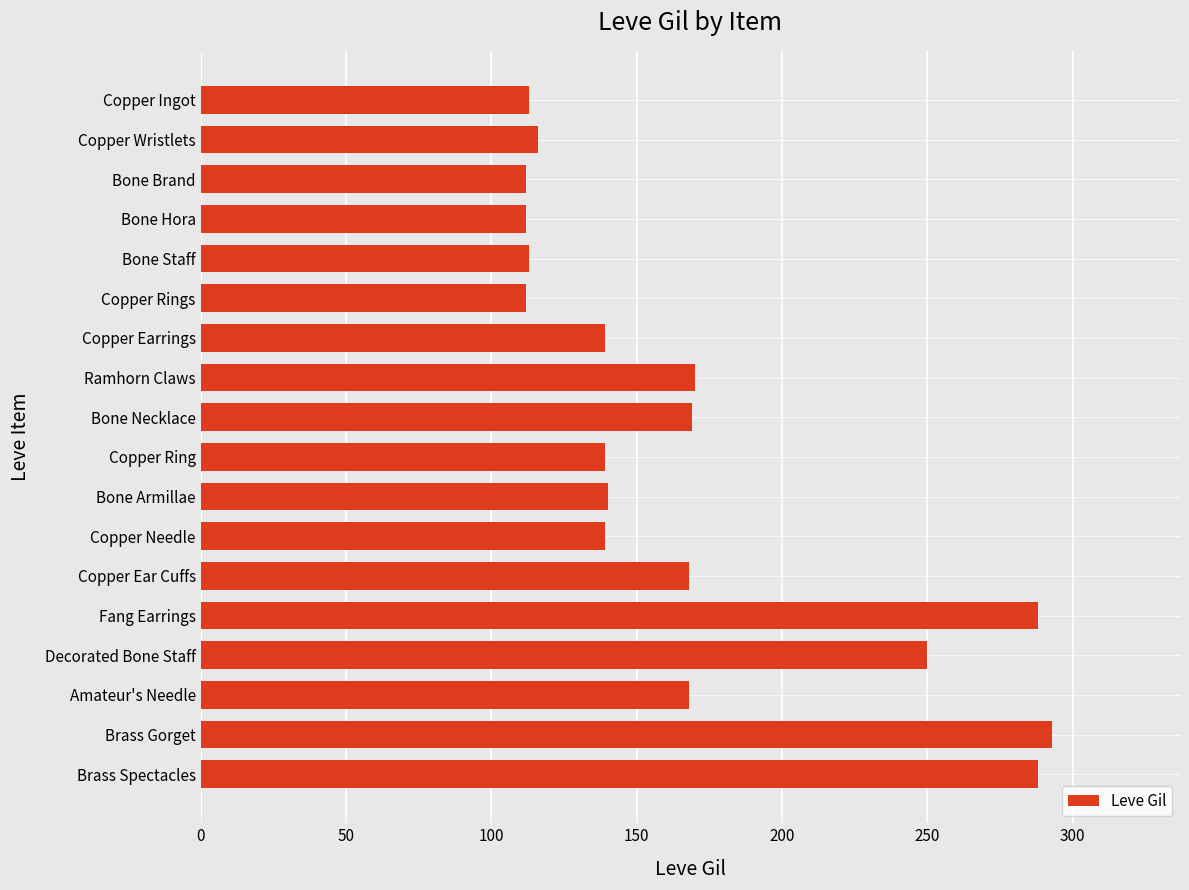

What is the maximum value shown in the chart?

293